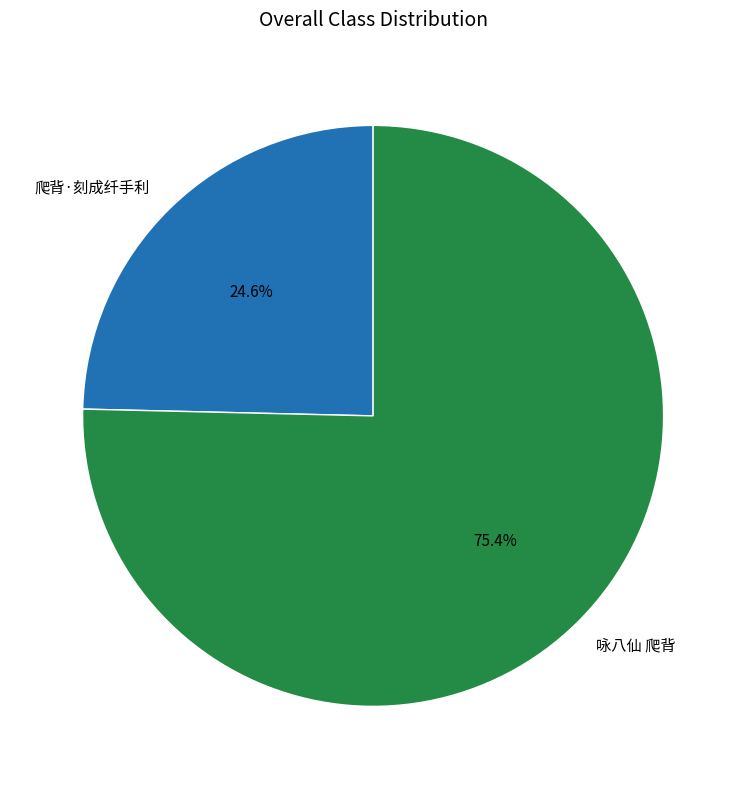

True or false: 爬背·刻成纤手利 accounts for 31% of the total.

False